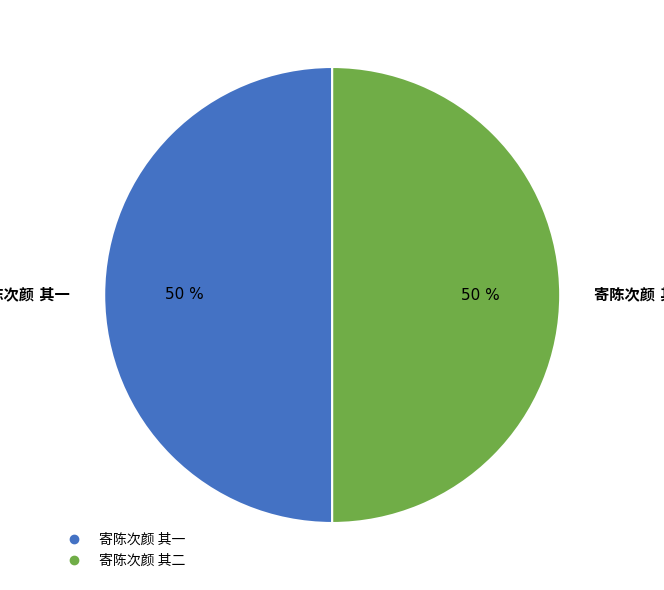

To the nearest percent, what is the average slice percentage?

50%